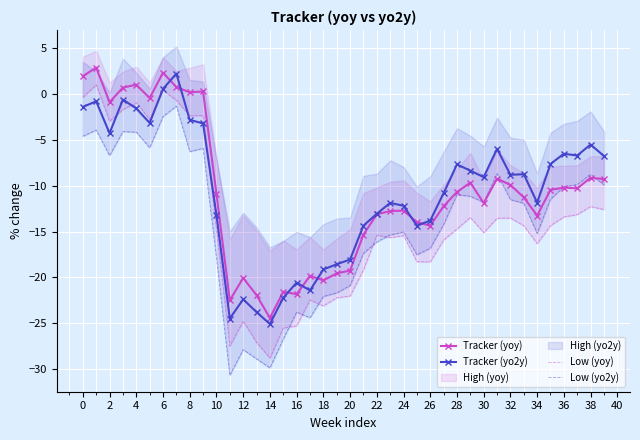

How many lines are shown in the chart?

4